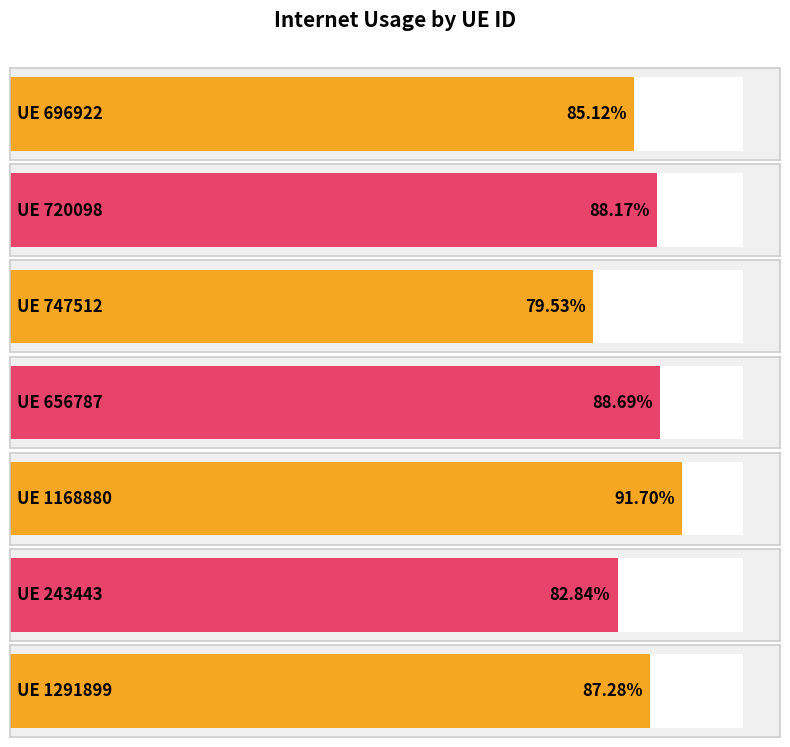

How many values are between 0 and 1?

7